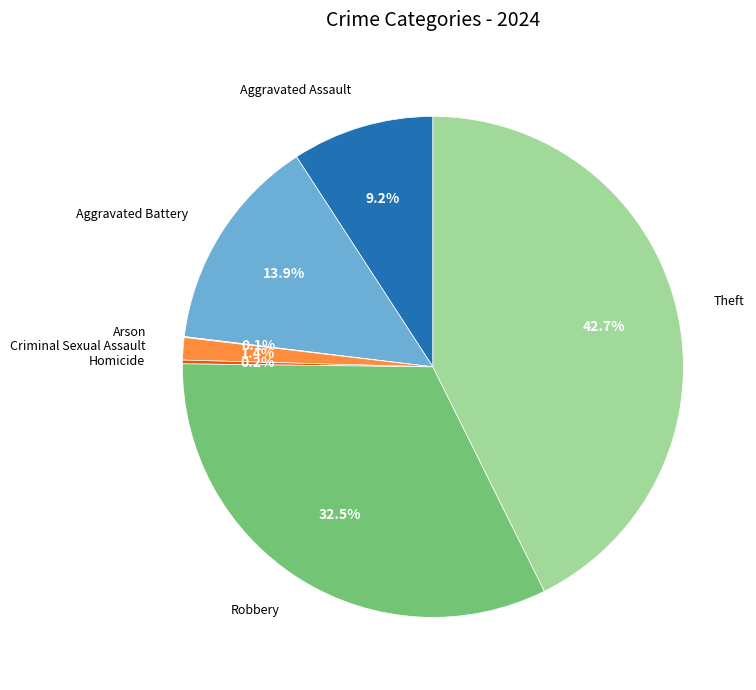

Does any single category account for the majority?

No